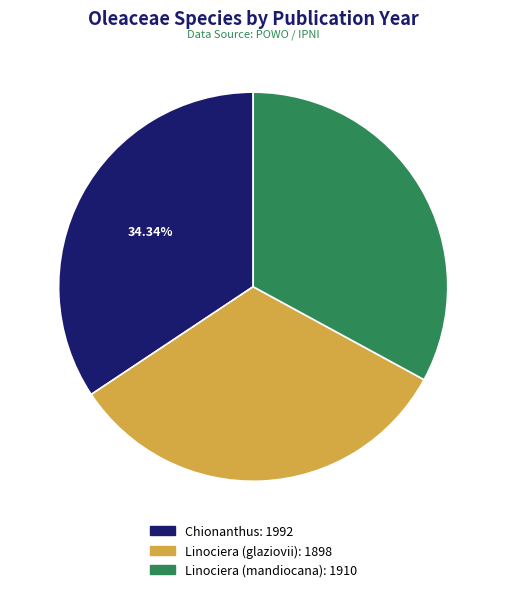

To the nearest percent, what is the combined percentage of Linociera (mandiocana) and Linociera (glaziovii)?

66%